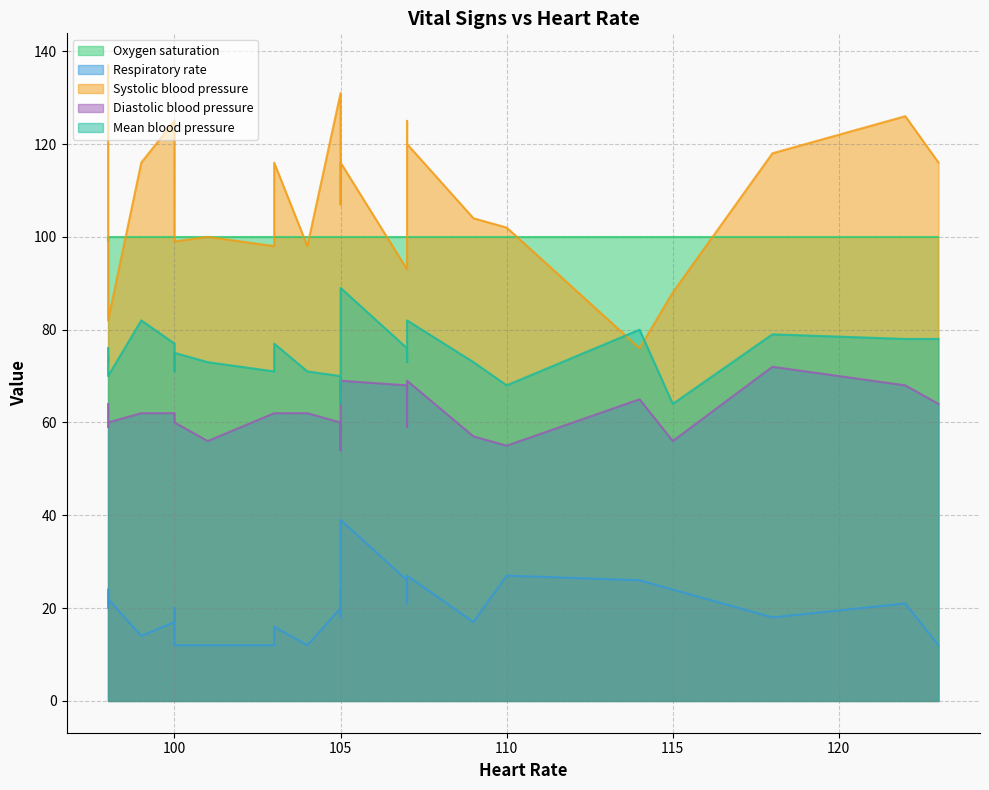

Does the chart display data point markers on the line(s)?

No